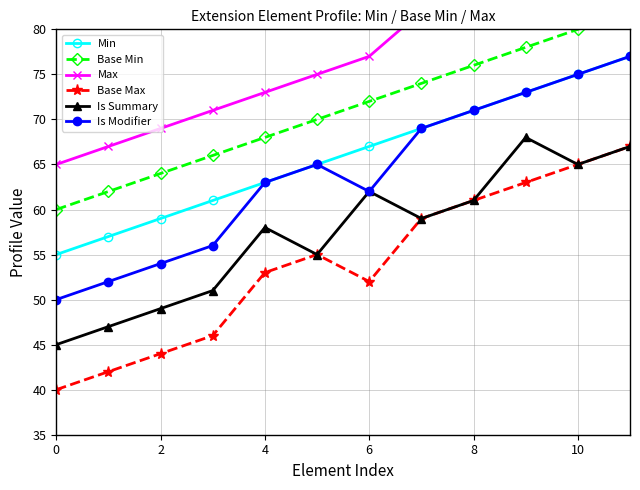

In Is Modifier, how many points are higher than both neighbors (excluding endpoints)?

1